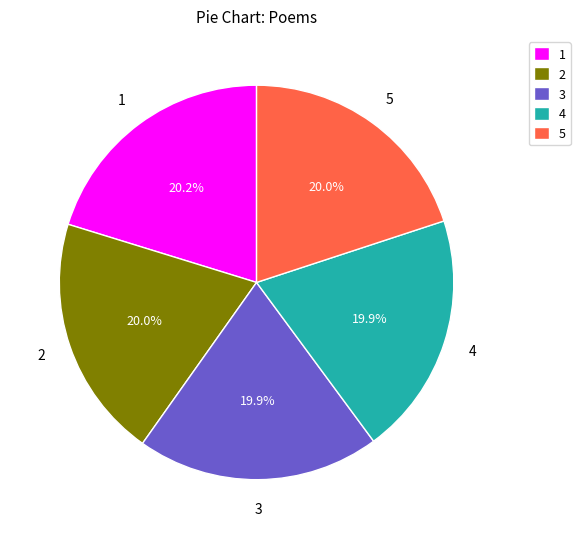

Count the number of slices in the pie.

5